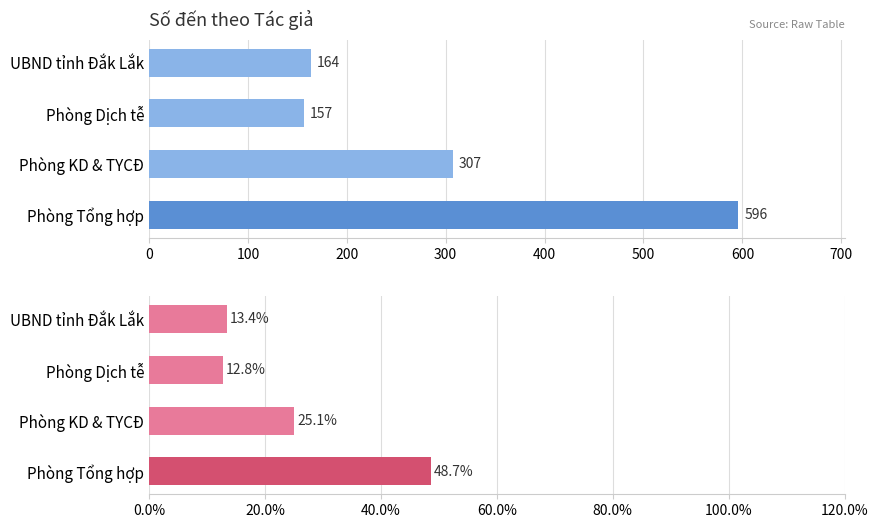

Rank the series by their average value, from lowest to highest.

Số đến (%), Số đến